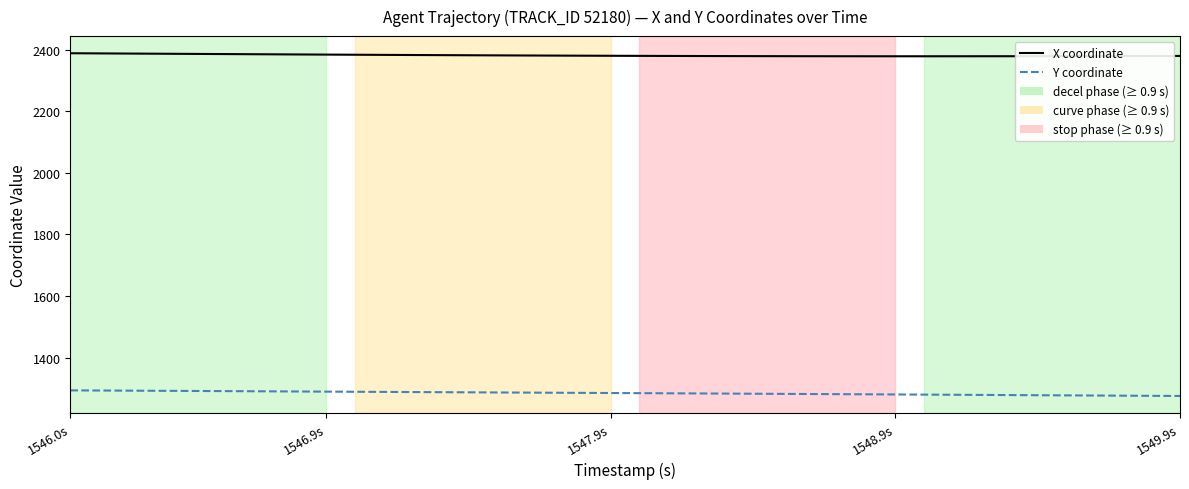

What is the minimum value shown in the chart?

1275.4